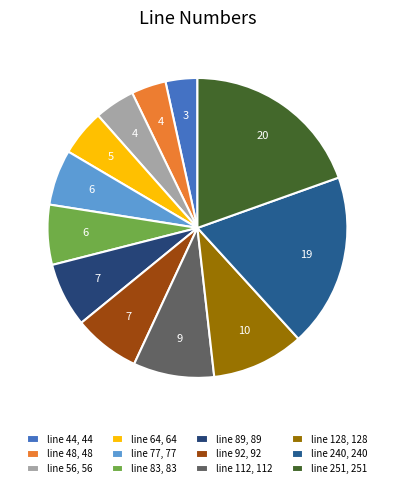

Is it true that line 112 is 21% of the pie?

False